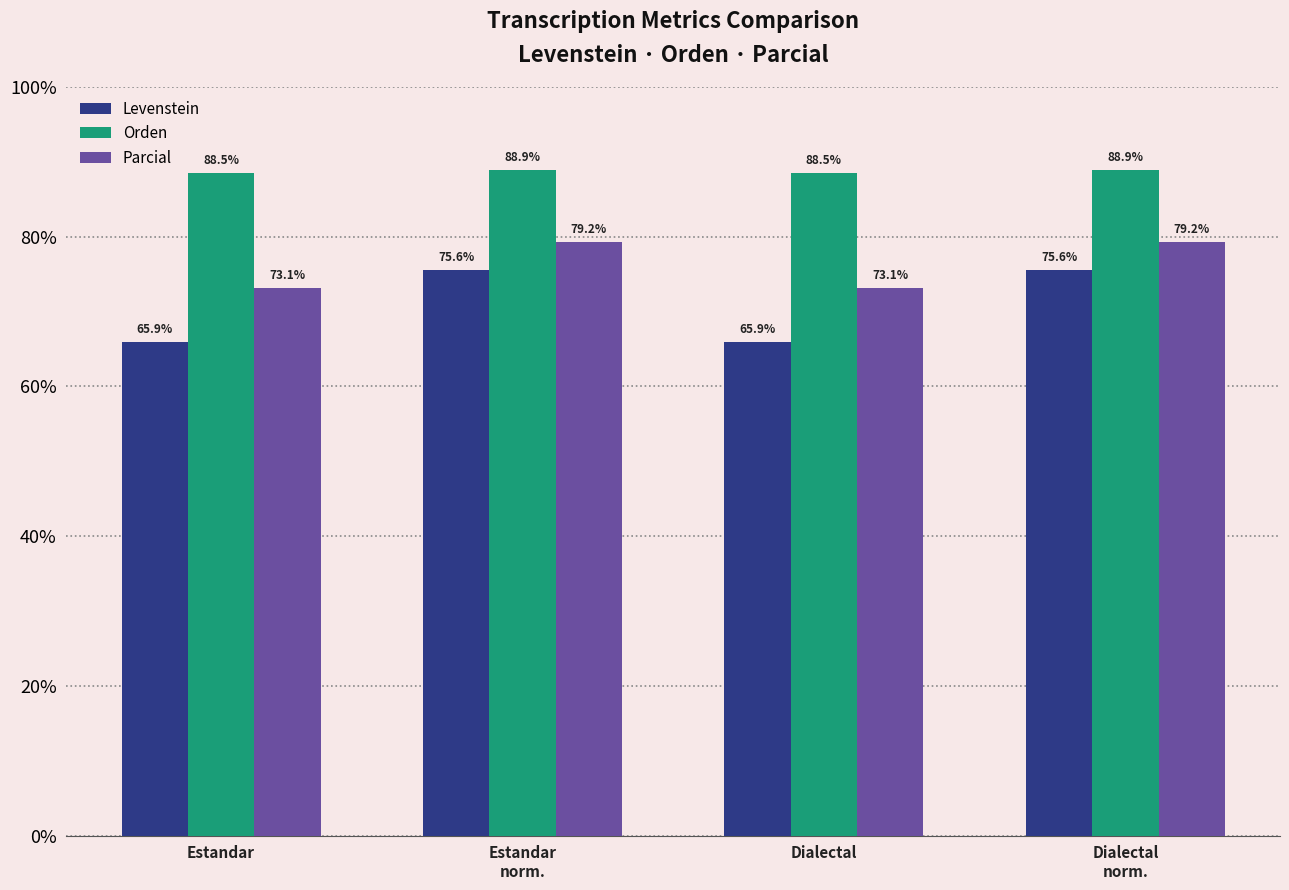

List the series in order of their overall mean, highest first.

Orden, Parcial, Levenstein